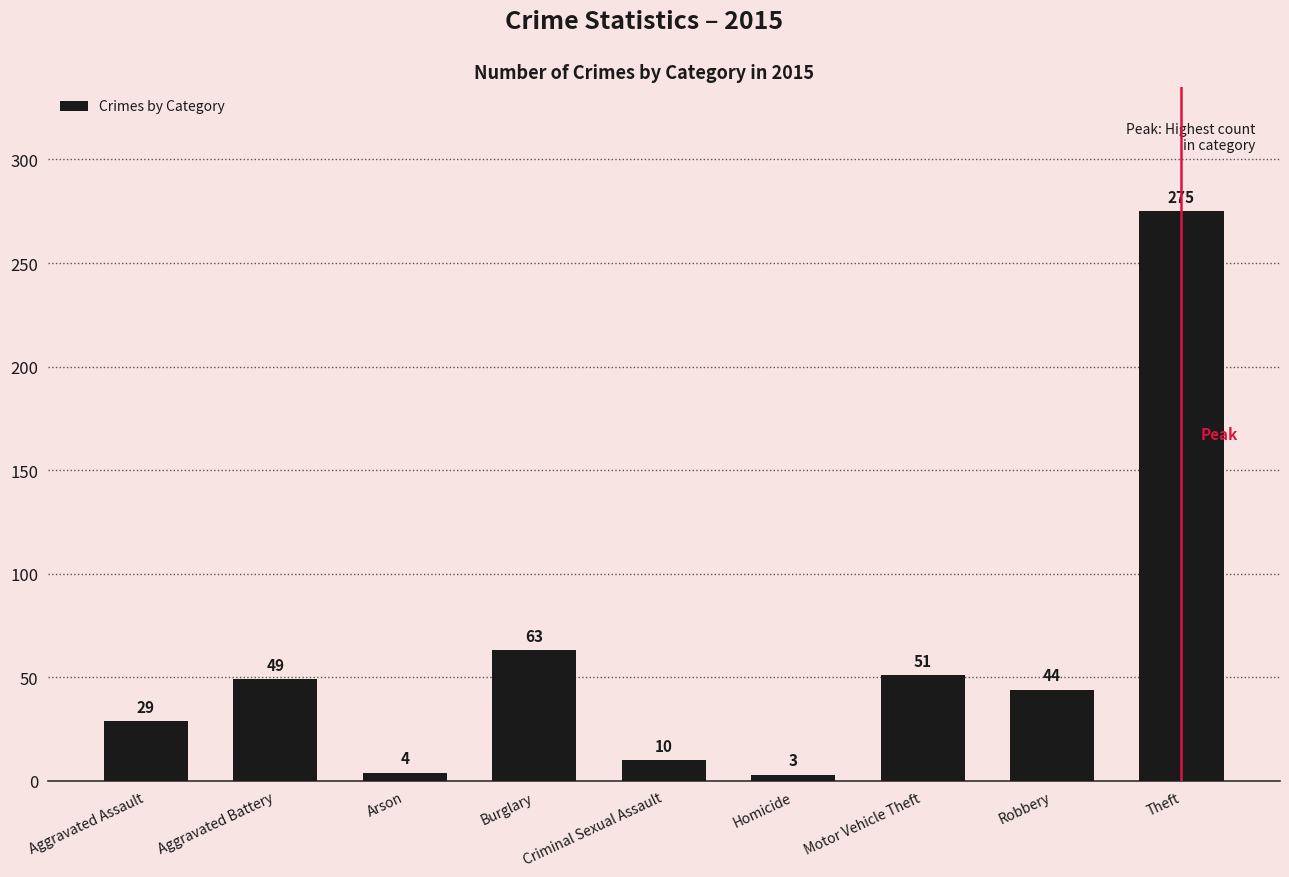

What is the label of the 8th bar from the right?

Aggravated Battery